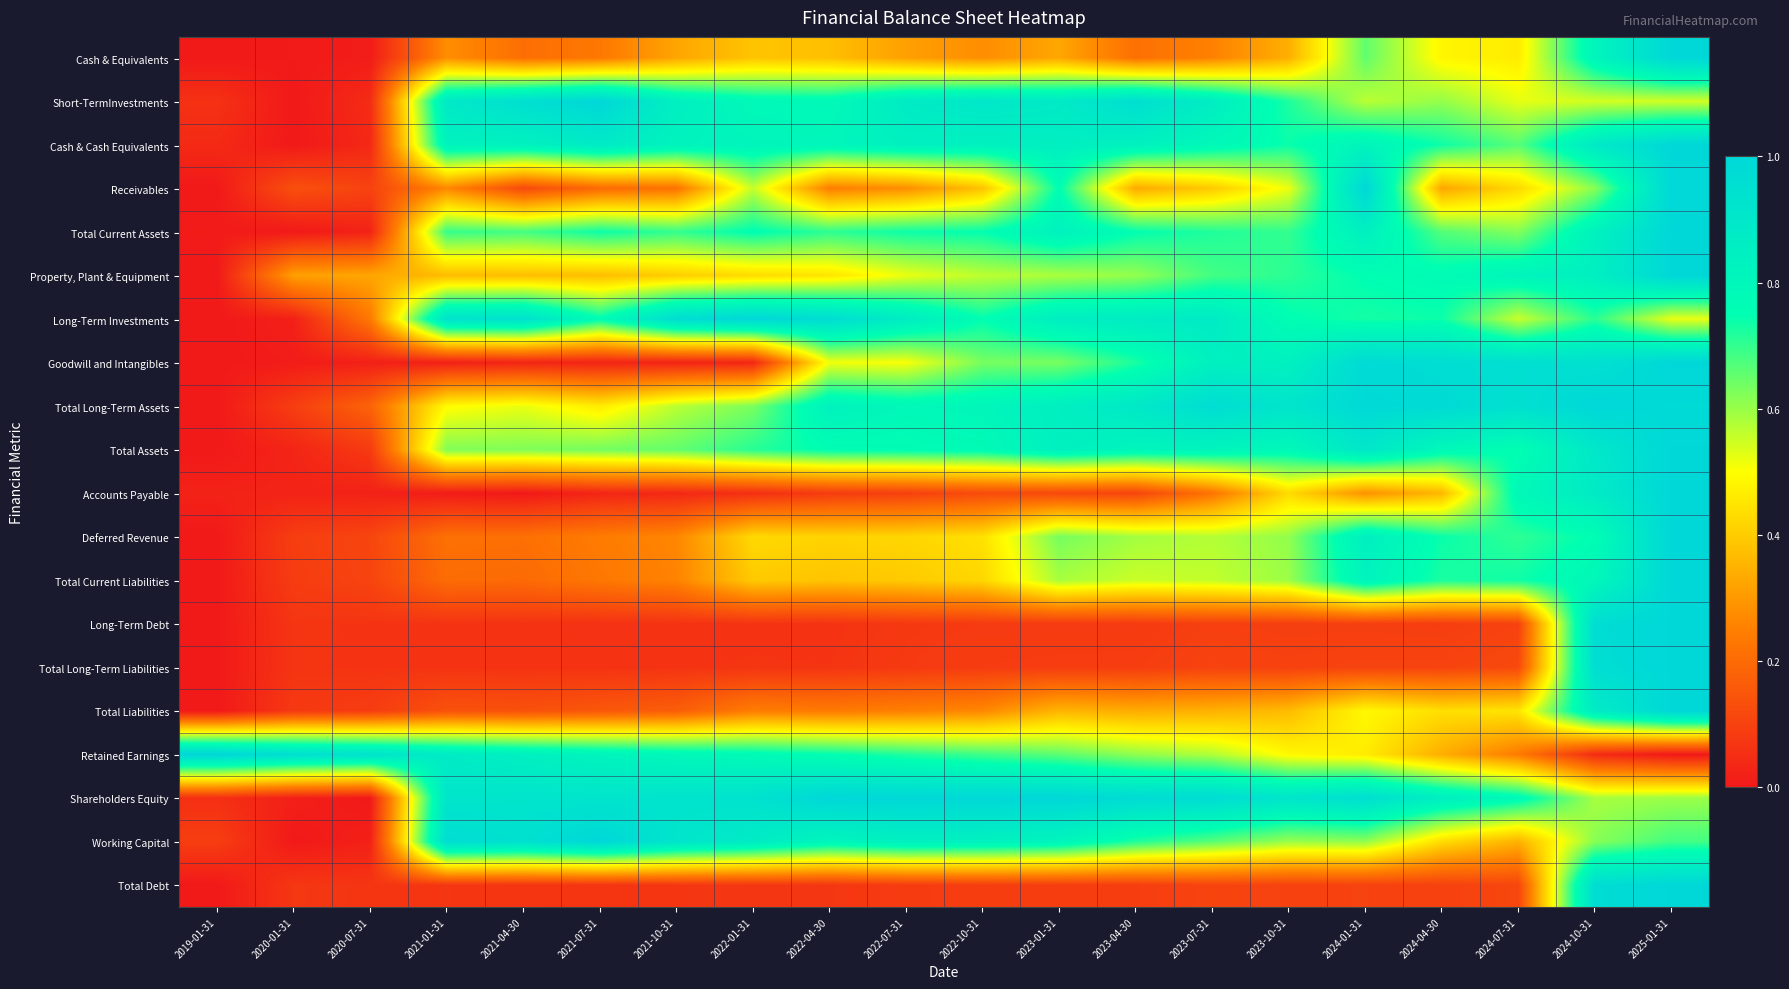

At which category is the sum across all series the highest?

2025-01-31